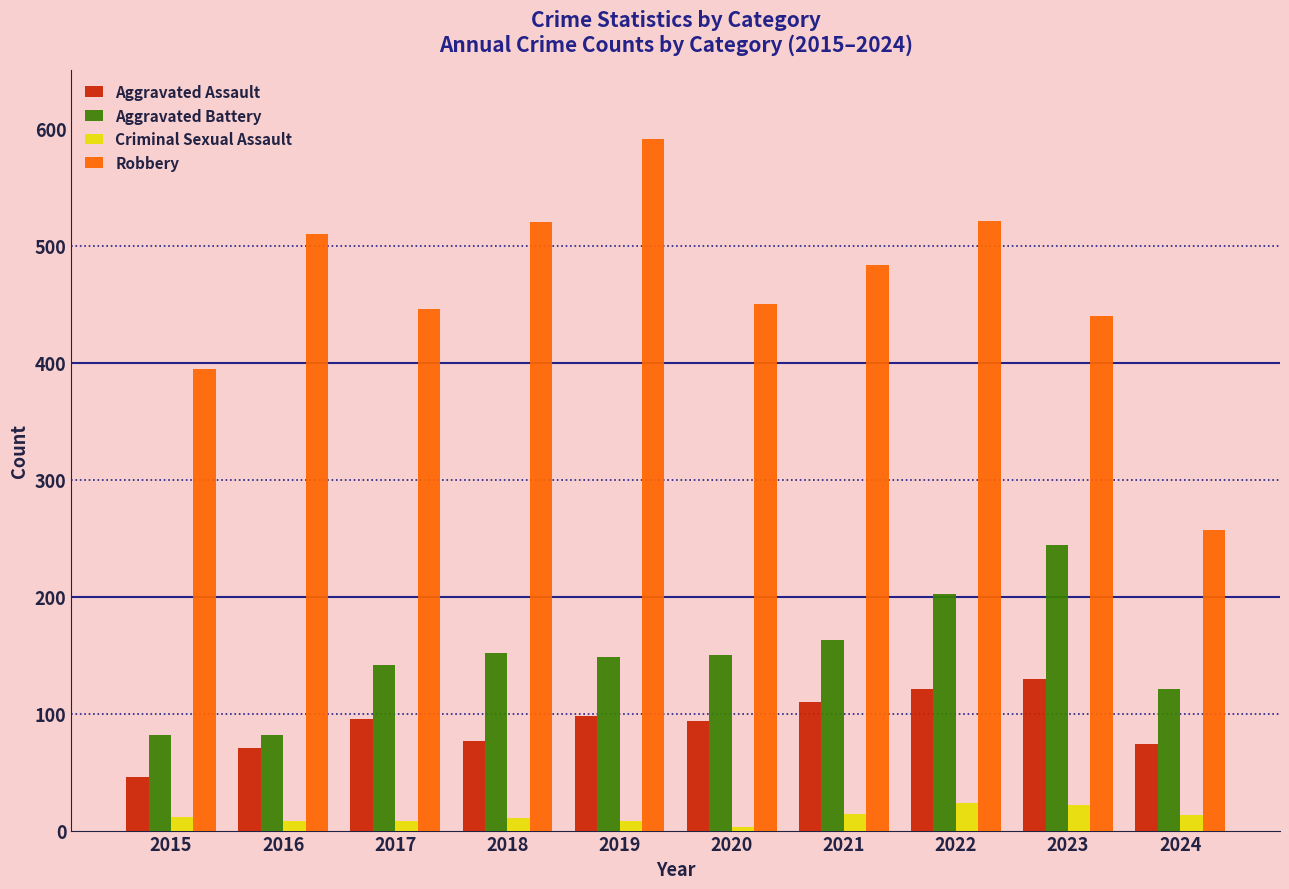

What is the value of the Criminal Sexual Assault bar at the 3rd from the left?

8